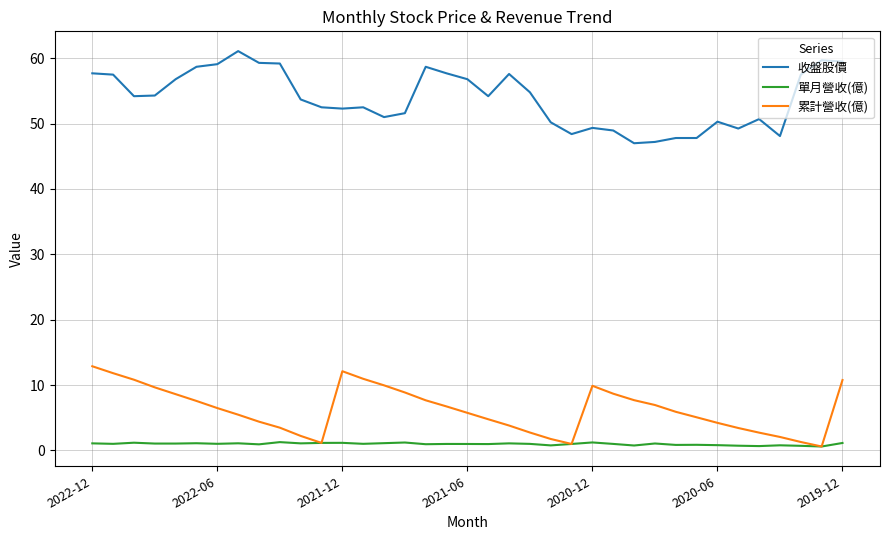

True or false: 單月營收(億) and 收盤股價 cross at least once.

False